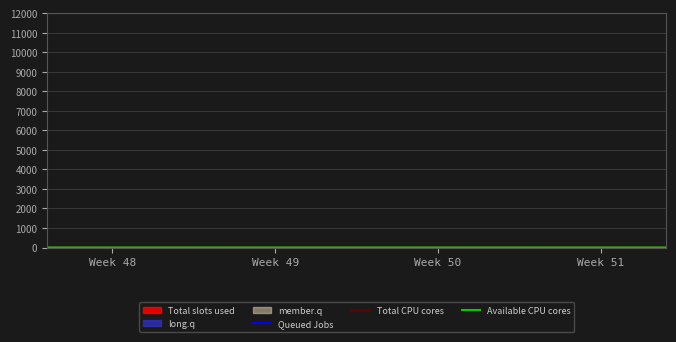

What is the minimum value for Available CPU cores?

2.6